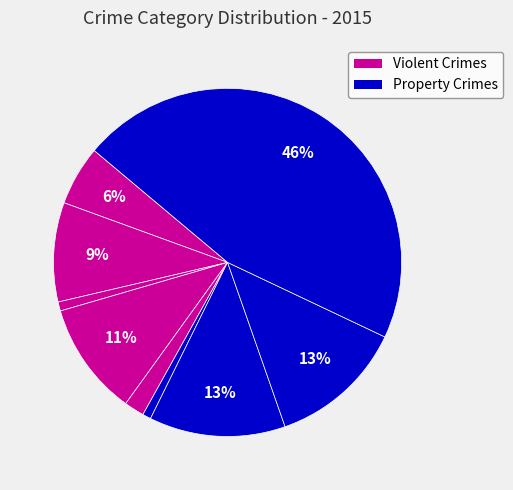

How many segments does this pie chart have?

9